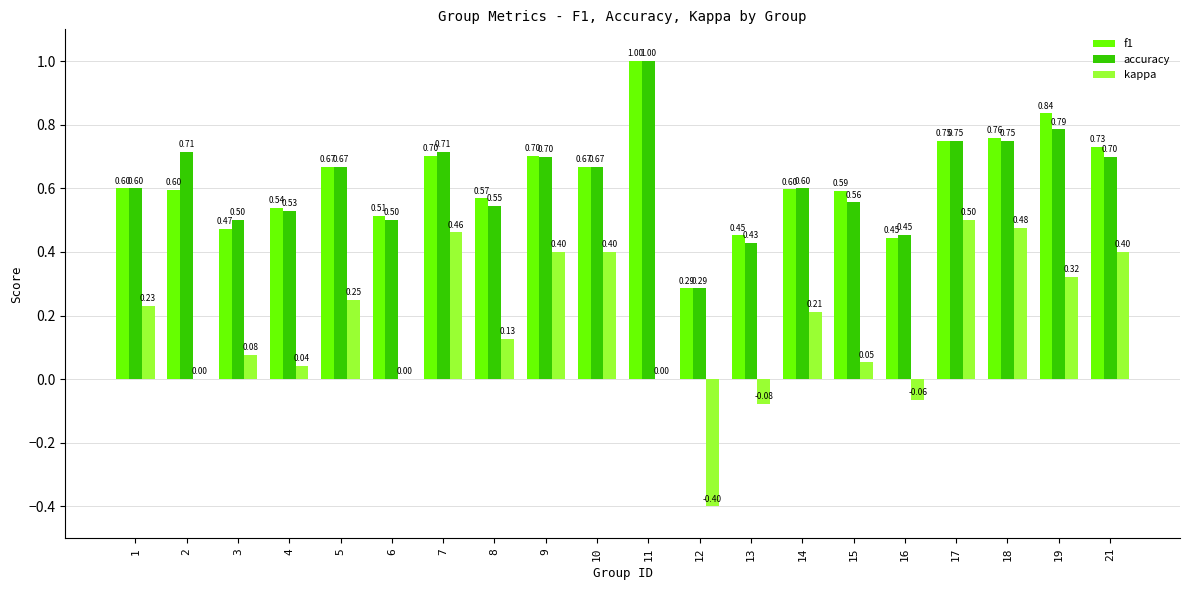

Which series changed the most between 8 and 11?

accuracy